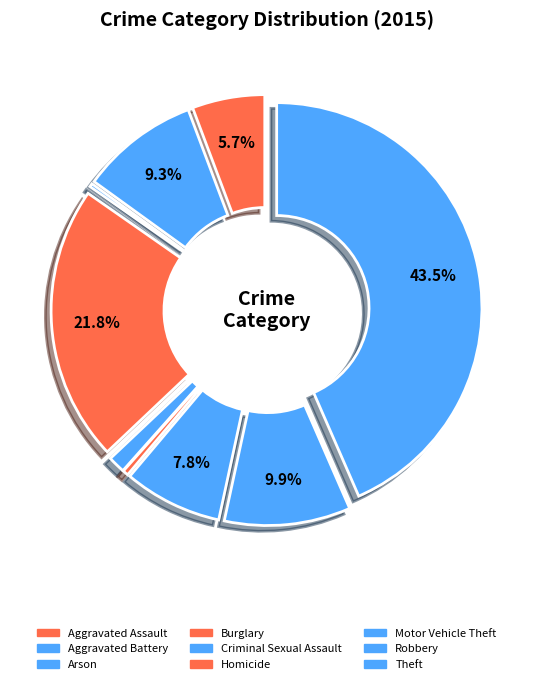

What is the change in value from Burglary to Motor Vehicle Theft?

-475